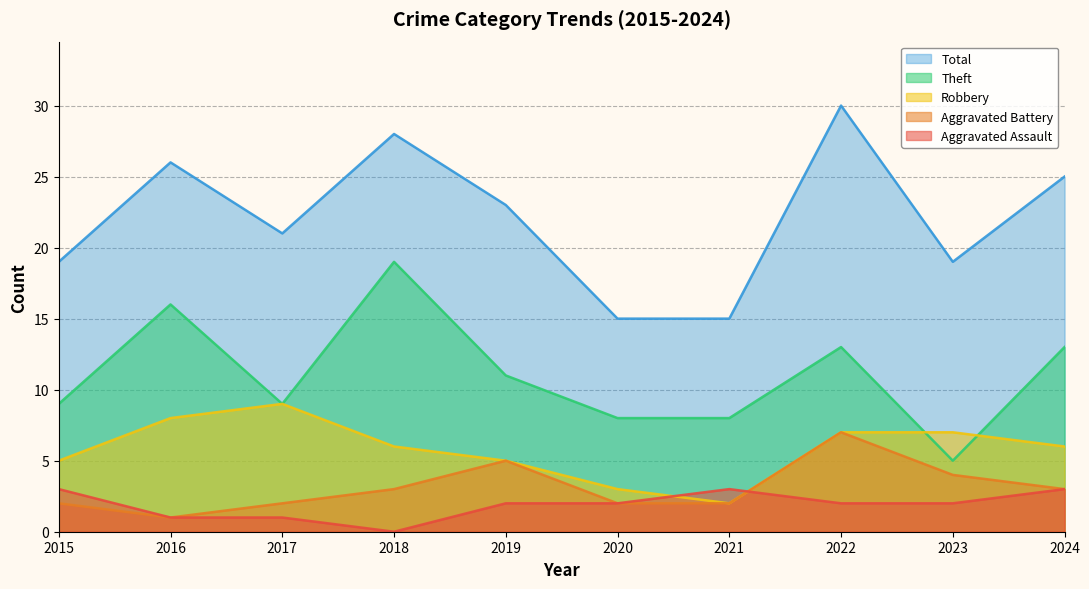

Between 2017 and 2020, which series saw the biggest shift?

Robbery